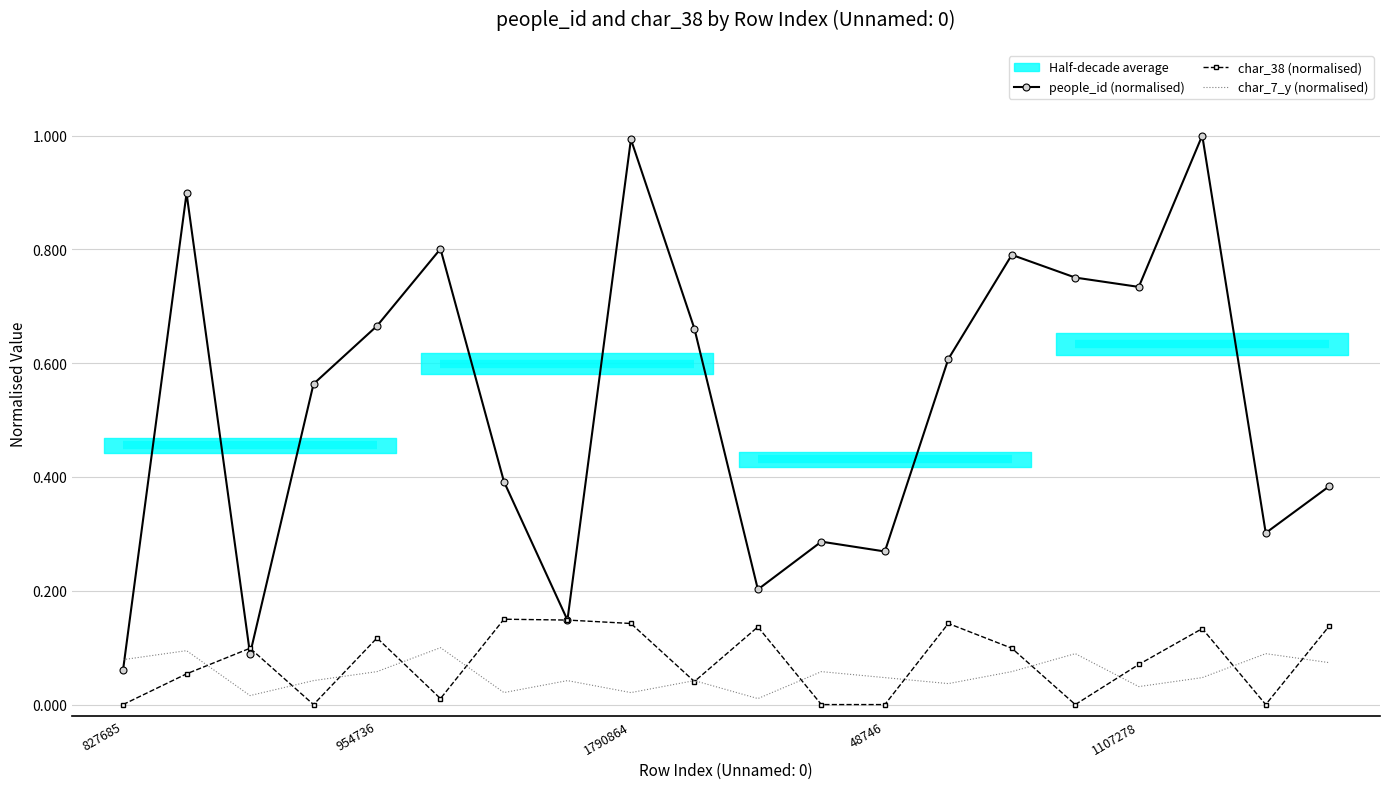

What are all the series names shown in the legend?

people_id (normalised), char_38 (normalised), char_7_y (normalised)